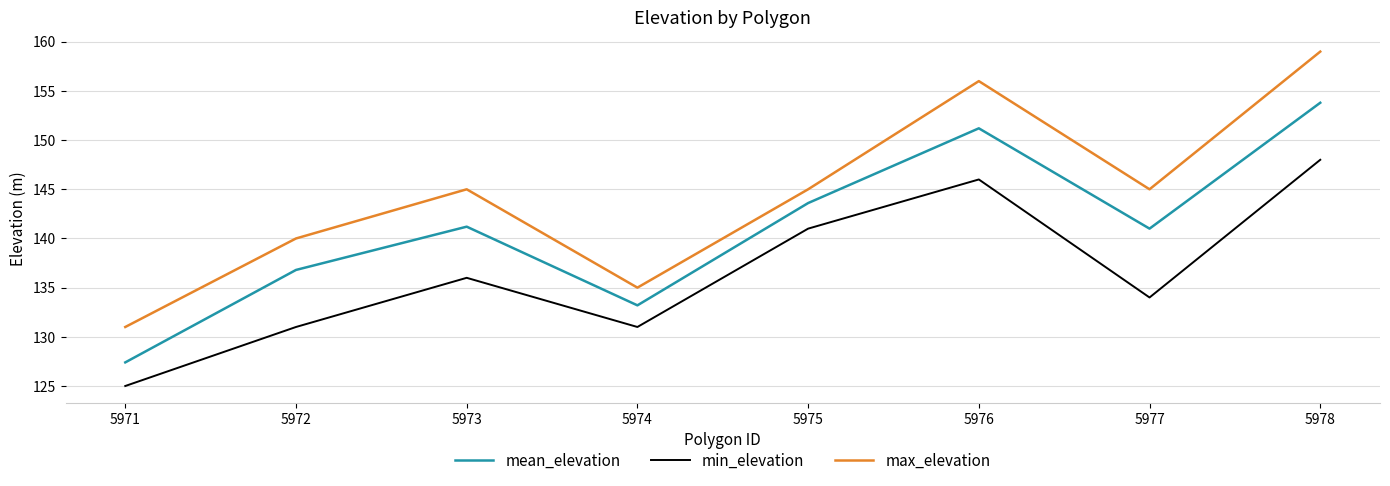

True or false: max_elevation has a value of 255.6 at 5976.

False